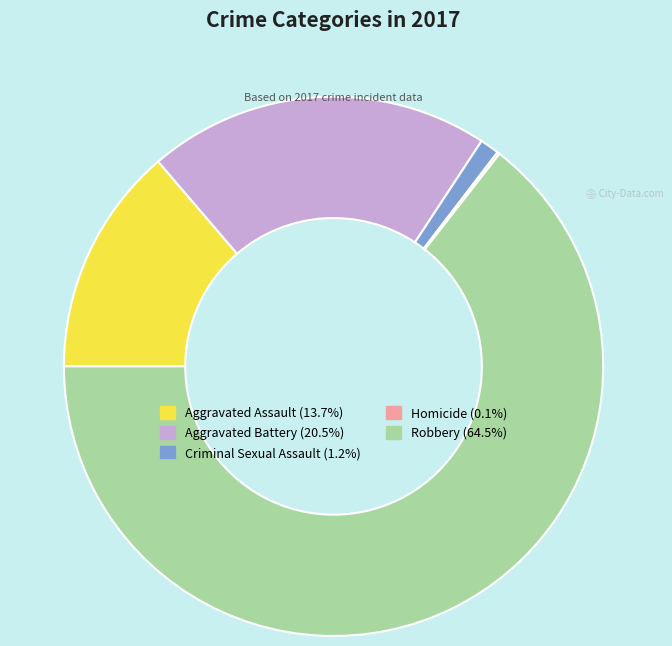

Does Robbery (64.5%) represent more than half of the total?

Yes